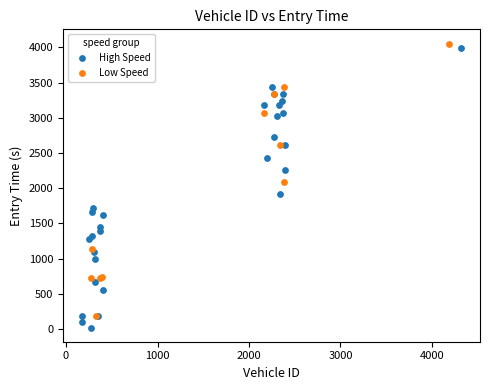

What are all the series names shown in the legend?

High Speed, Low Speed